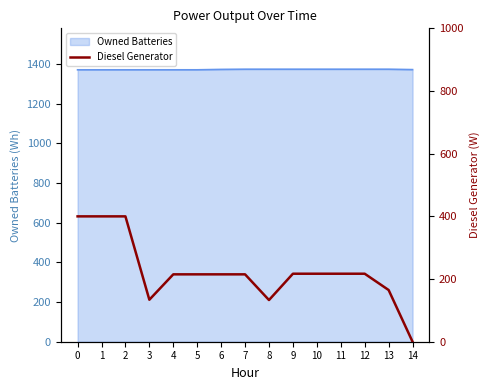

List the labels in order of value, smallest first.

14, 8, 3, 13, 4, 5, 6, 7, 9, 10, 11, 12, 0, 1, 2